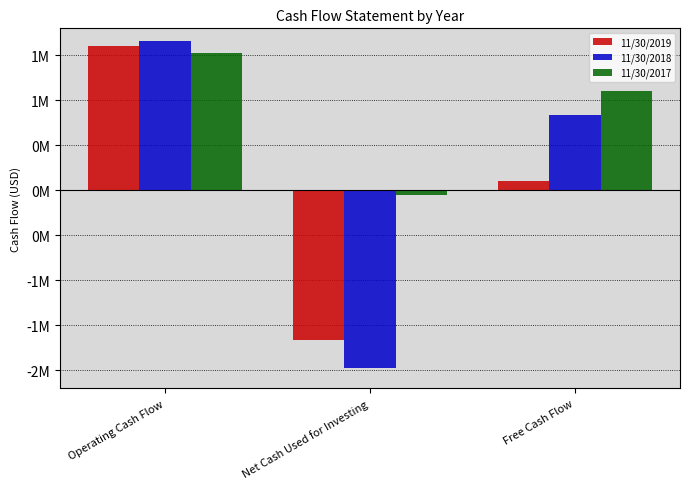

What are all the series names shown in the legend?

11/30/2019, 11/30/2018, 11/30/2017